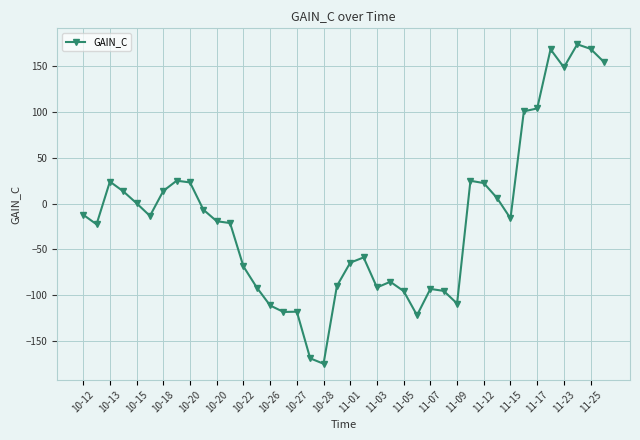

Is this an area chart (filled region under the line)?

No